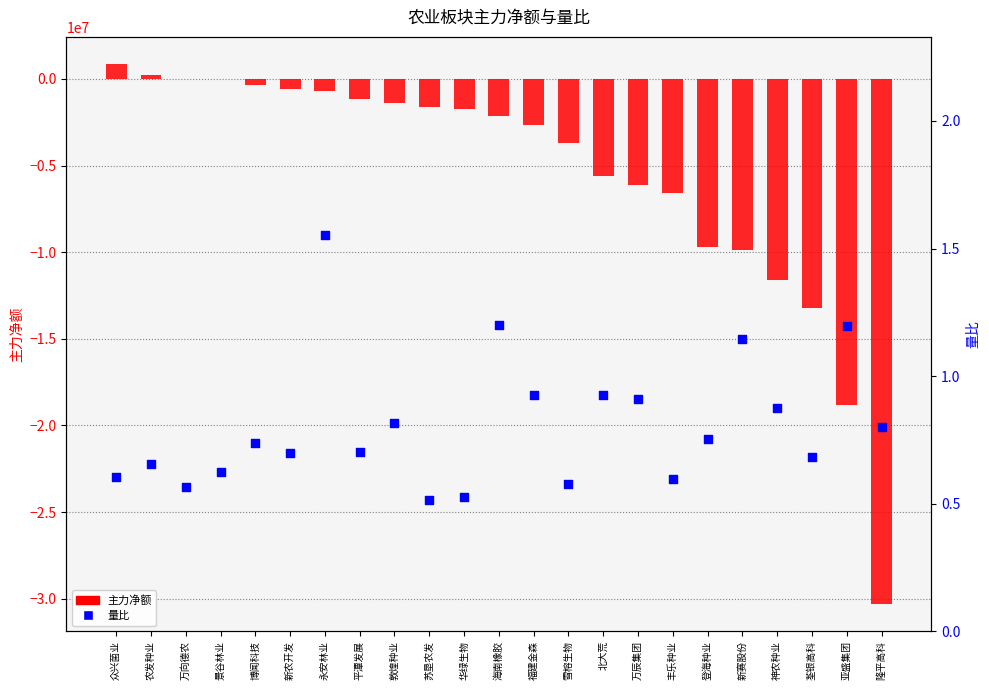

What are all the series names shown in the legend?

主力净额, 量比